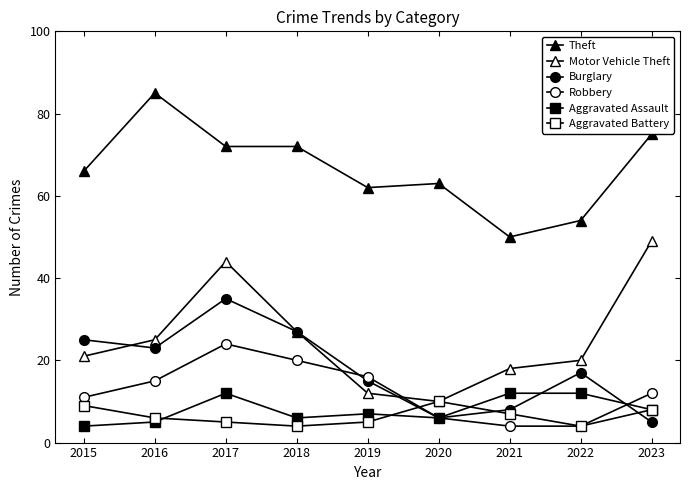

Does the chart display data point markers on the line(s)?

Yes